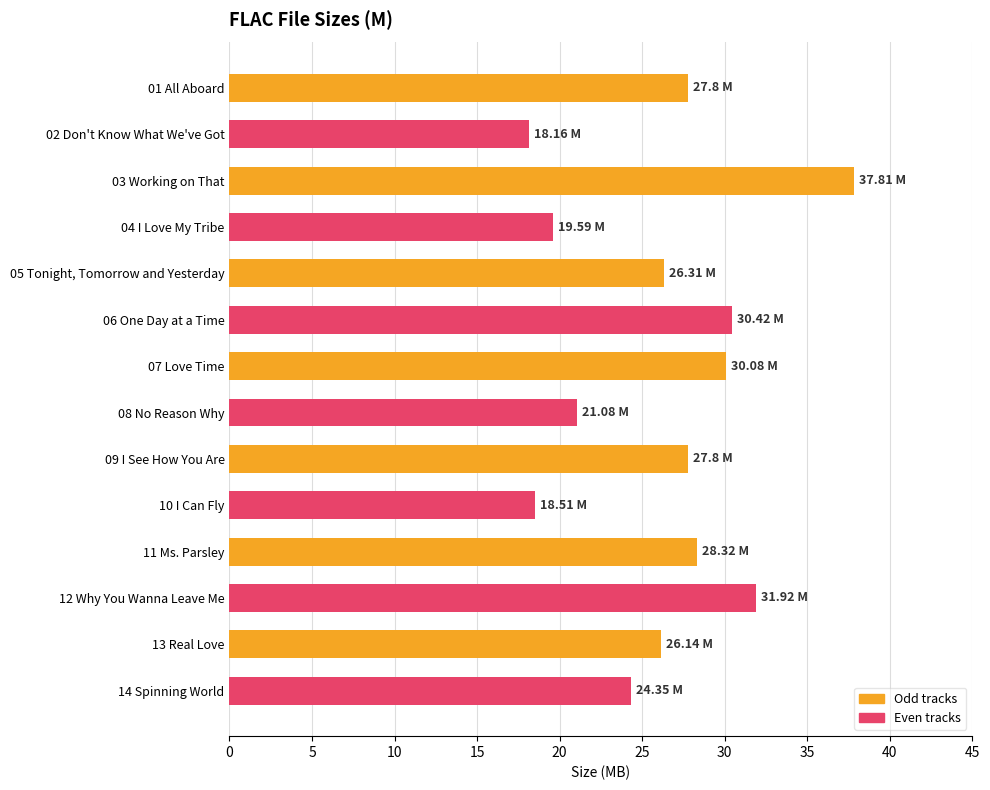

What is the change in value from 02 Don't Know What We've Got to 09 I See How You Are?

+9.6